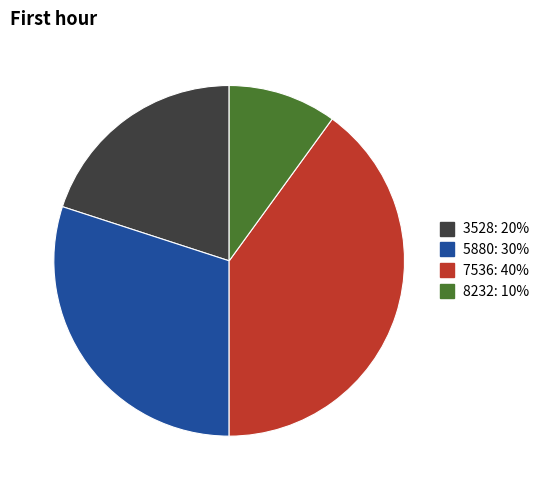

The 5880 slice represents 30% of the pie. True or false?

True